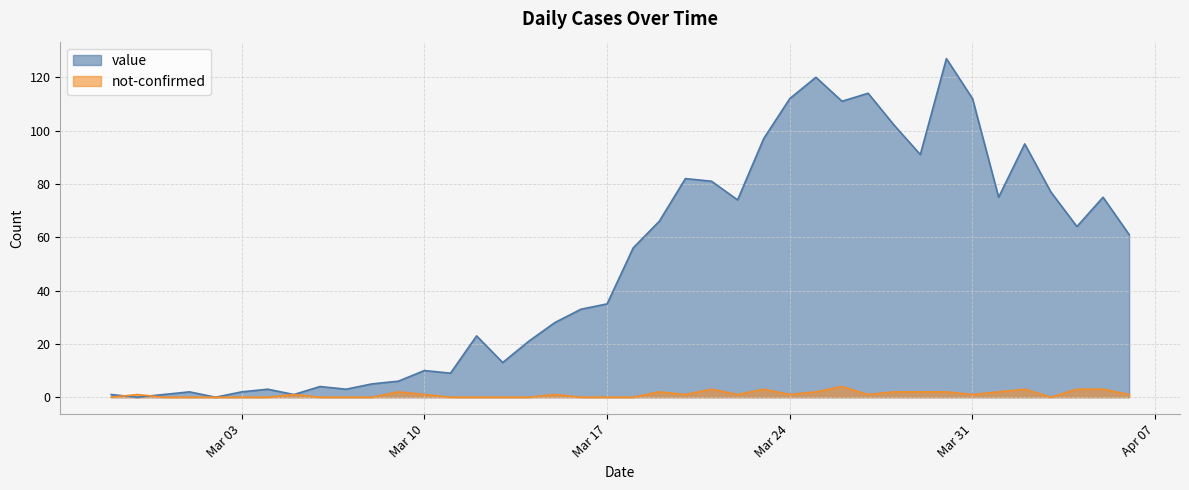

How many lines are shown in the chart?

2